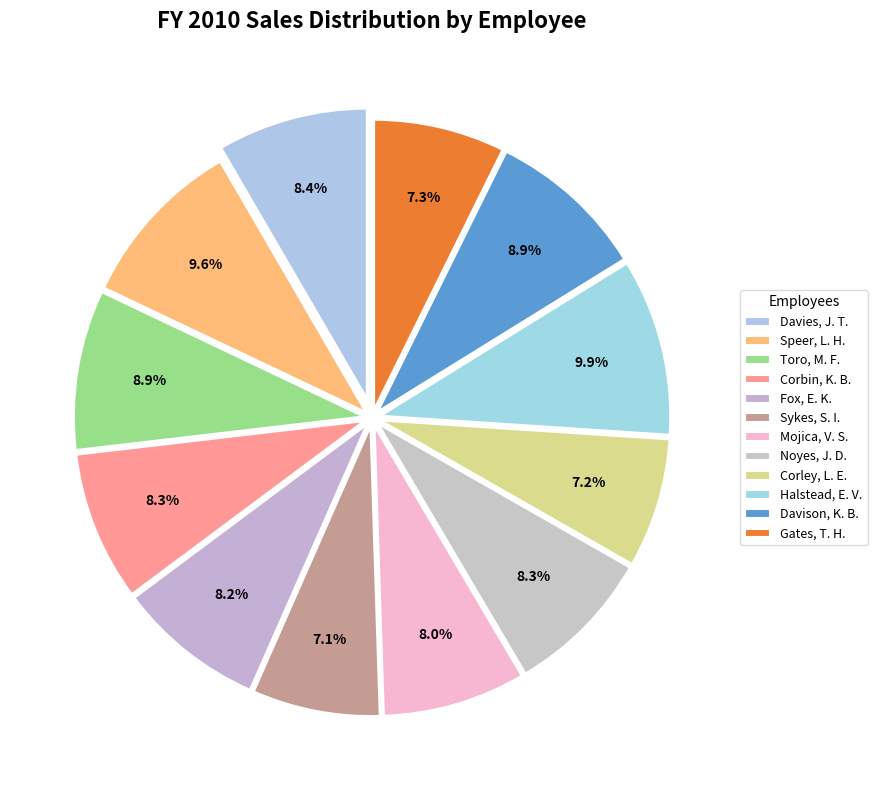

What percentage is NOT represented by Davies, J. T.?

91.6%